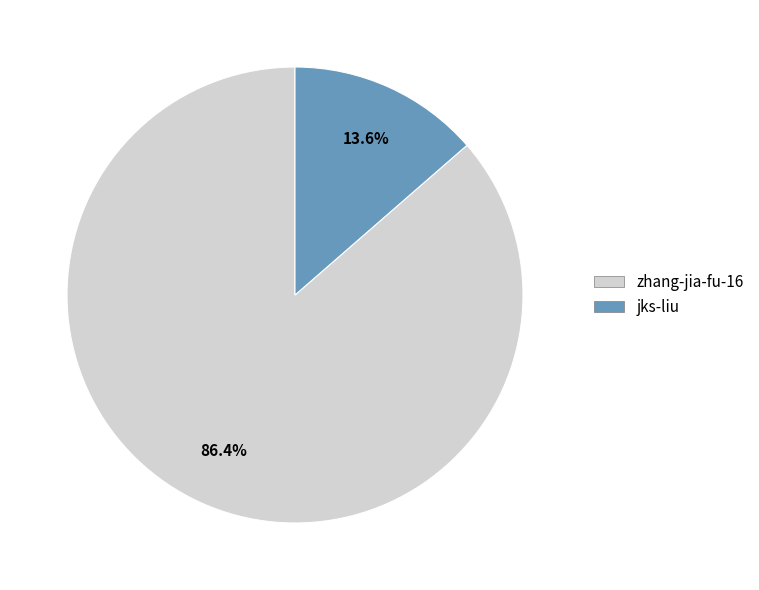

The jks-liu slice represents 8% of the pie. True or false?

False